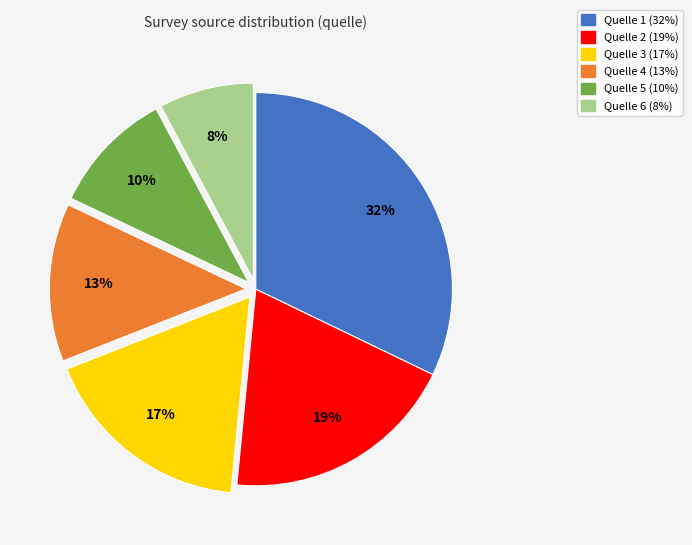

Does any single category account for the majority?

No